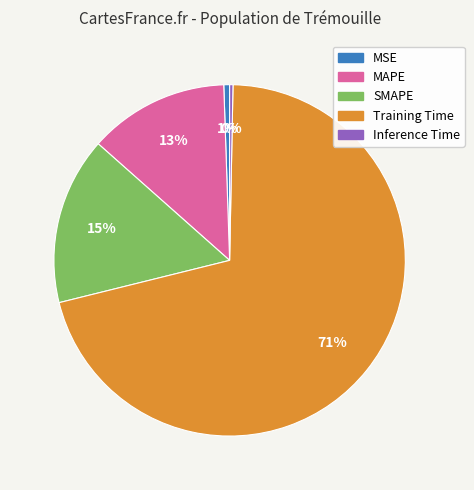

True or false: Inference Time accounts for 0% of the total.

True